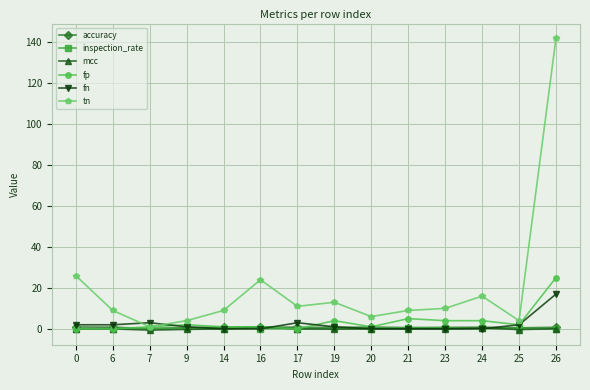

Is the value of fp at 23 greater than the value of accuracy at 17?

Yes